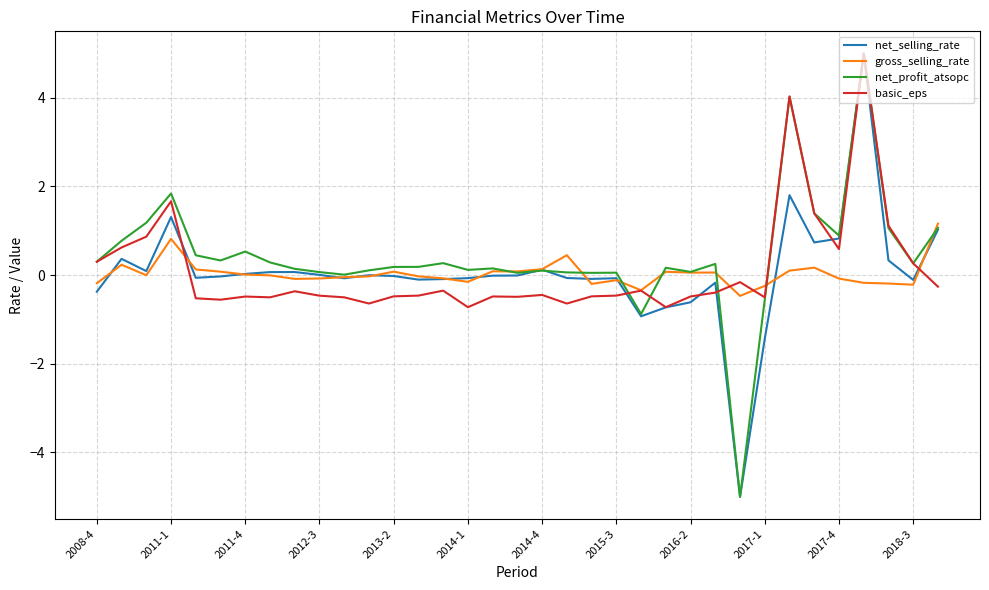

What is the maximum value shown in the chart?

5.0